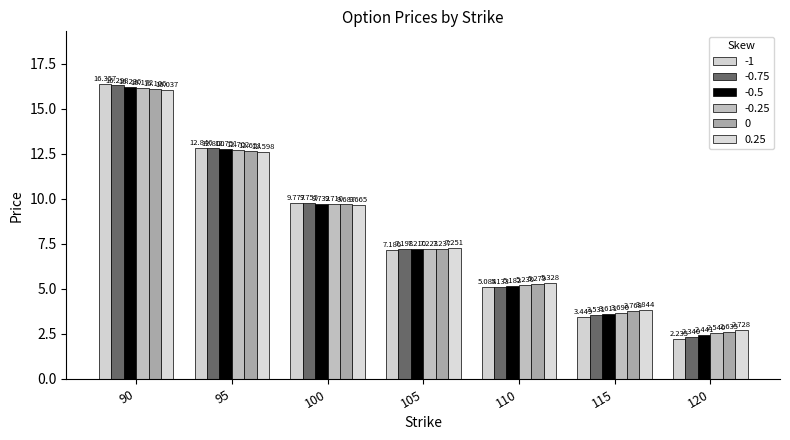

How many values in the 0 series are below 7?

3